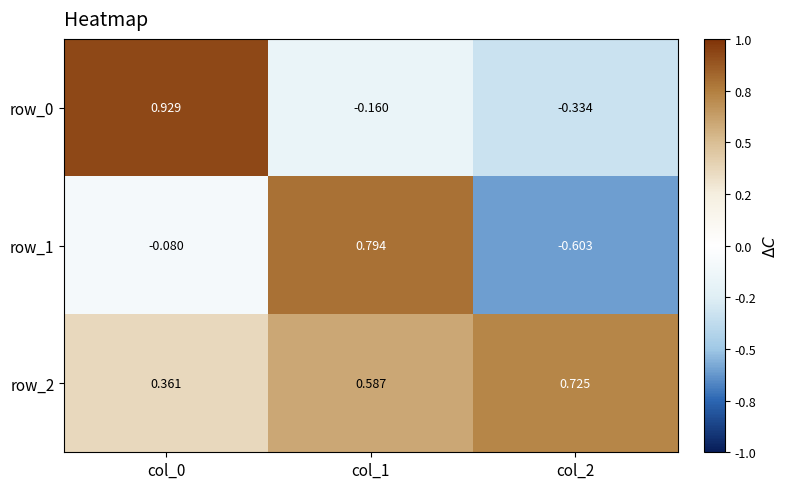

What is the sum of all row_2 values?

1.7